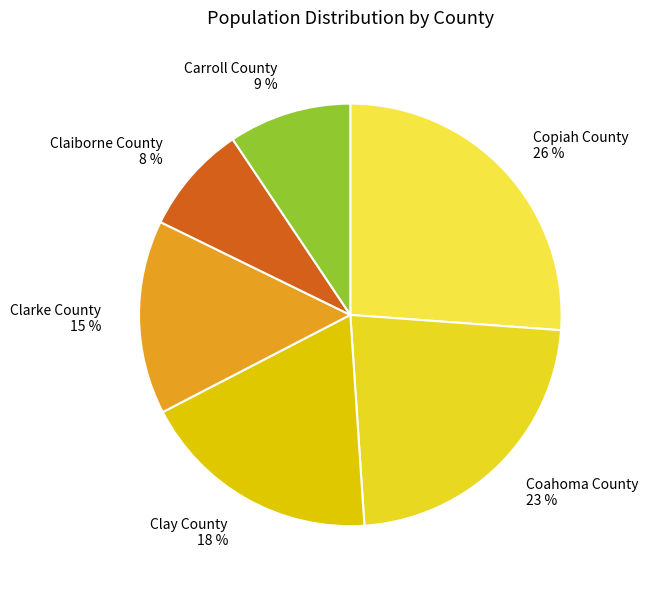

The Coahoma County slice represents 23% of the pie. True or false?

True